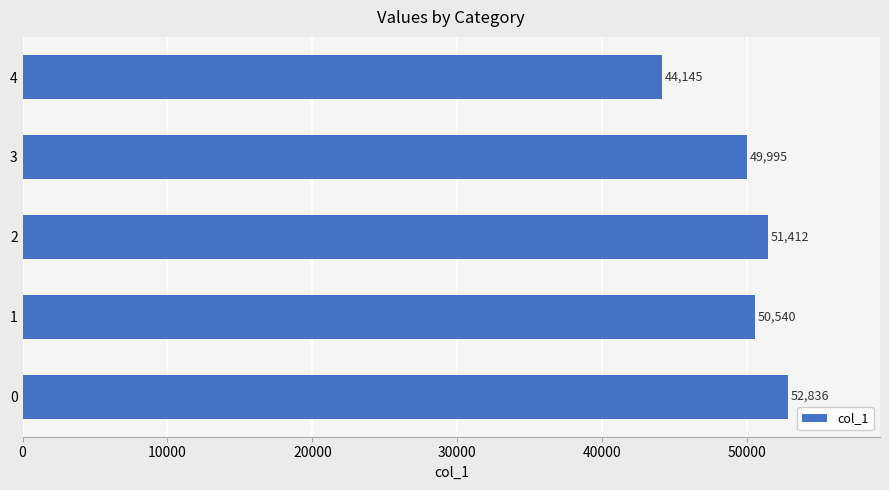

What is the maximum value shown in the chart?

52836